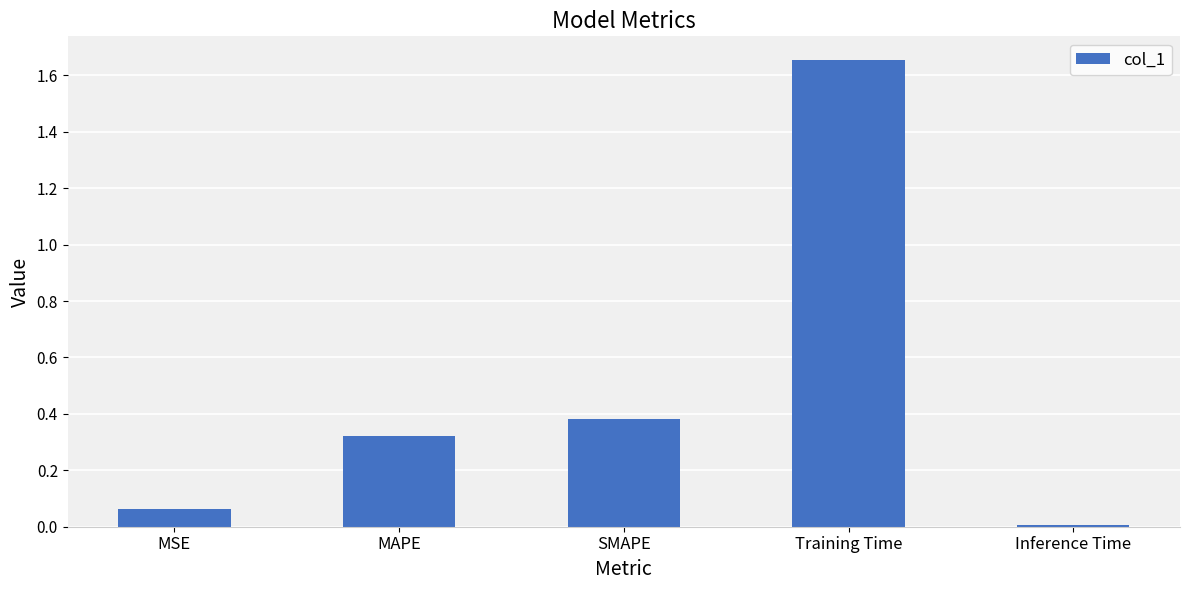

What is the difference between the maximum and minimum values?

1.6